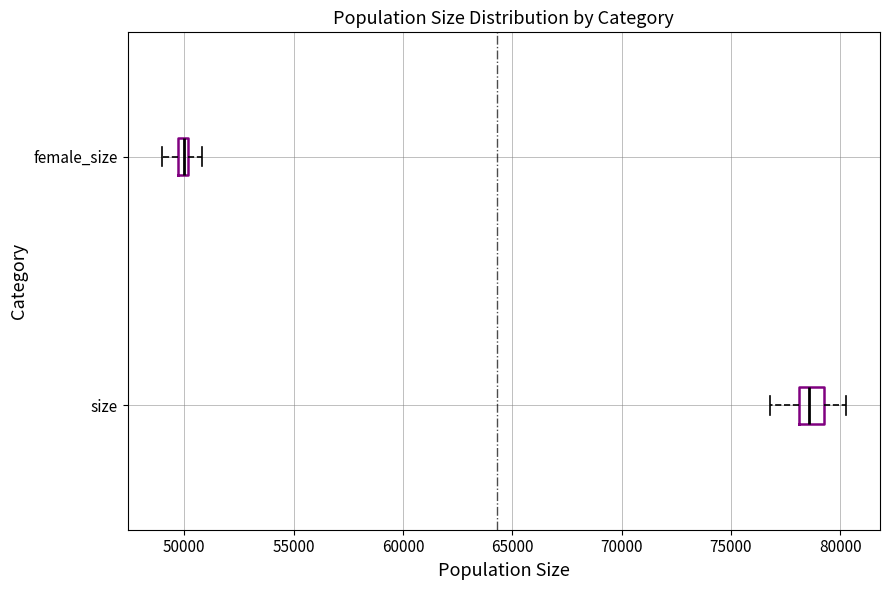

Where is the right edge of the box for female_size on the x-axis? The values are not printed on the chart, so give them approximately, as read against the axis.

50000